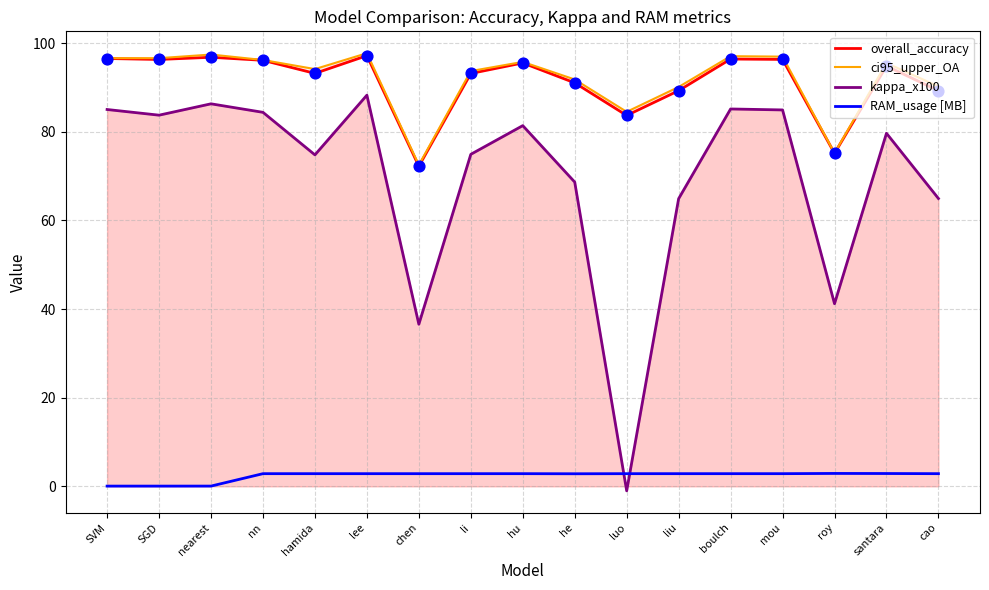

Is the value of kappa_x100 at SVM greater than the value of overall_accuracy at mou?

No